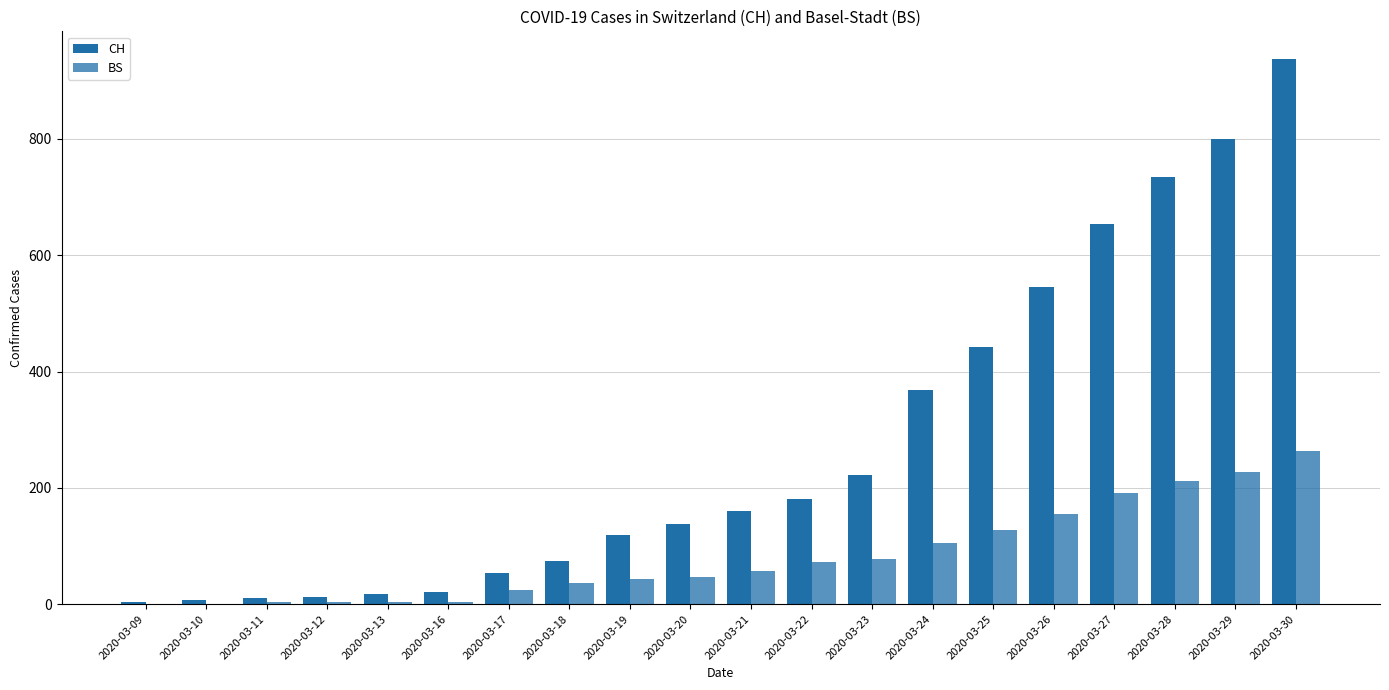

How many series are shown in this chart?

2